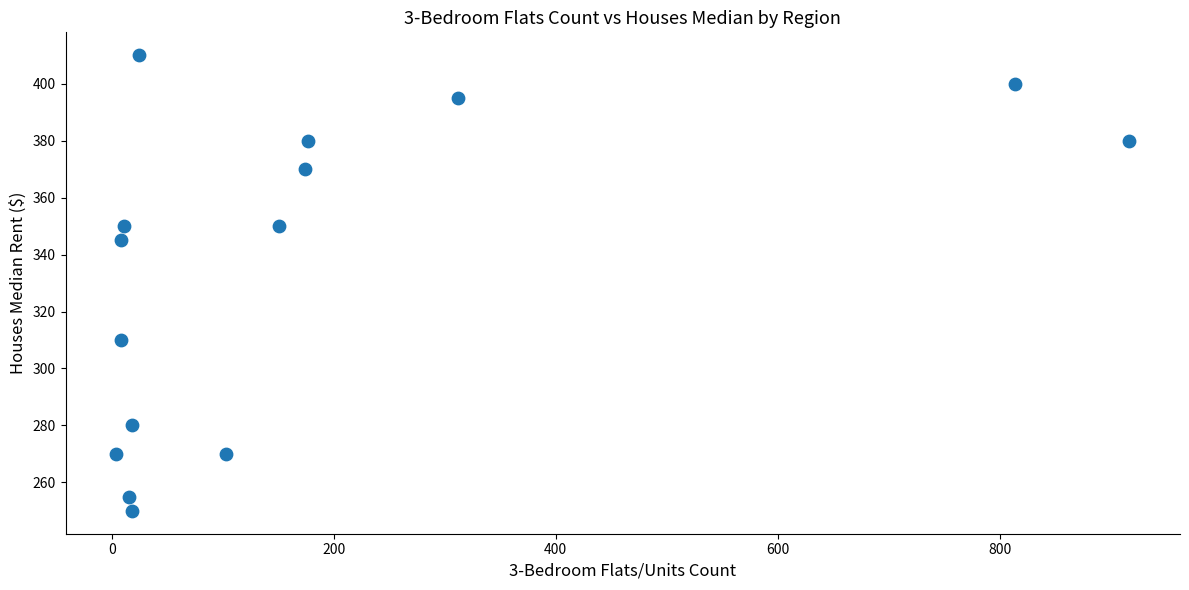

What is the range of Y values (max minus min)?

160